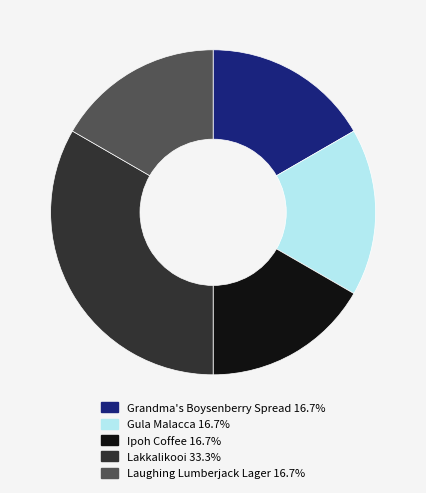

Approximately how many times larger is the value at Ipoh Coffee 16.7% compared to Gula Malacca 16.7%?

1.0